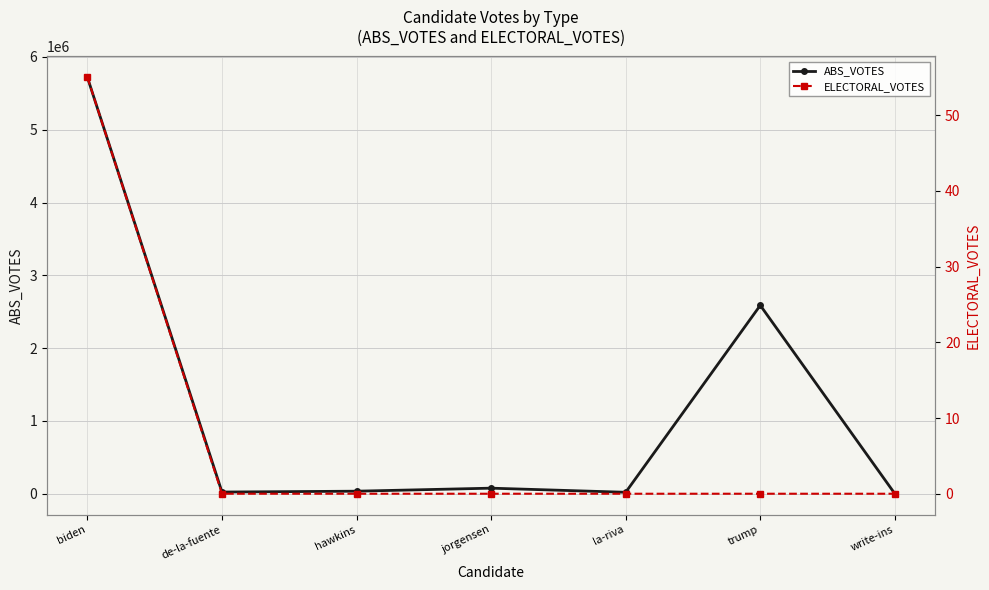

Which series has the largest total across all categories?

ABS_VOTES